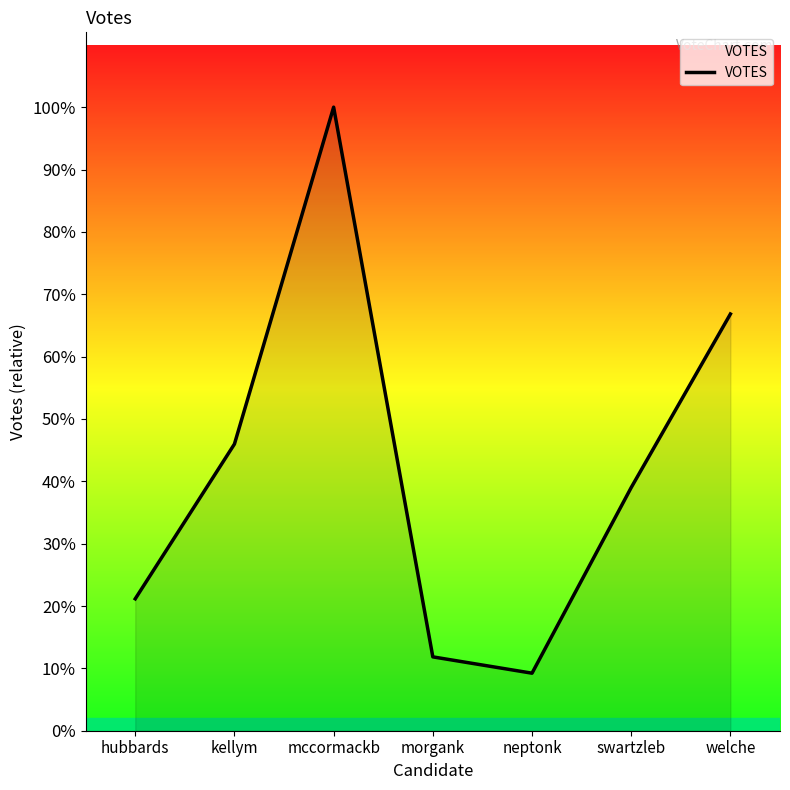

Does the chart display data point markers on the line(s)?

No